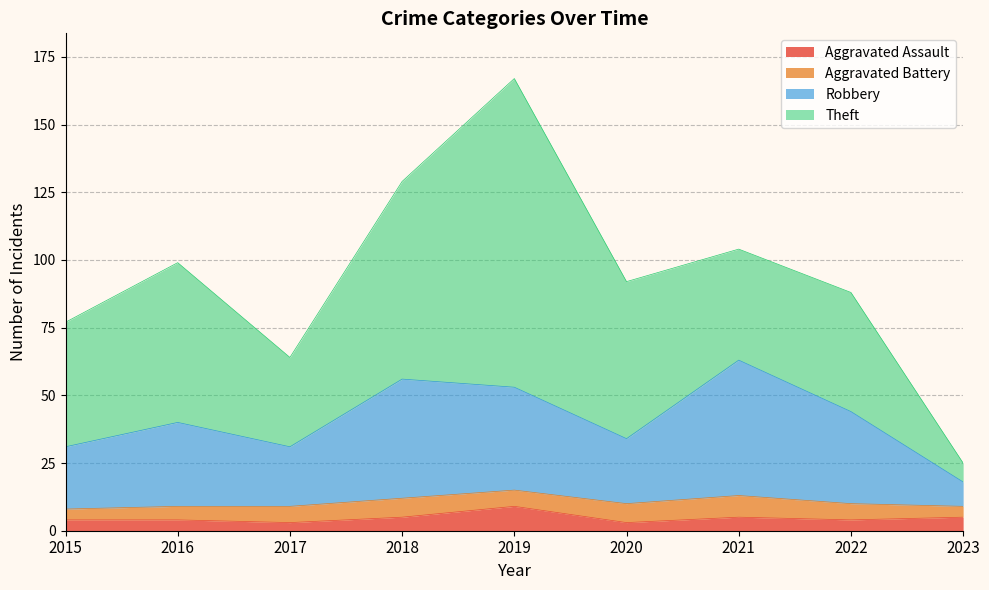

What is the sum of the Total values at 2023 and 2018?

154